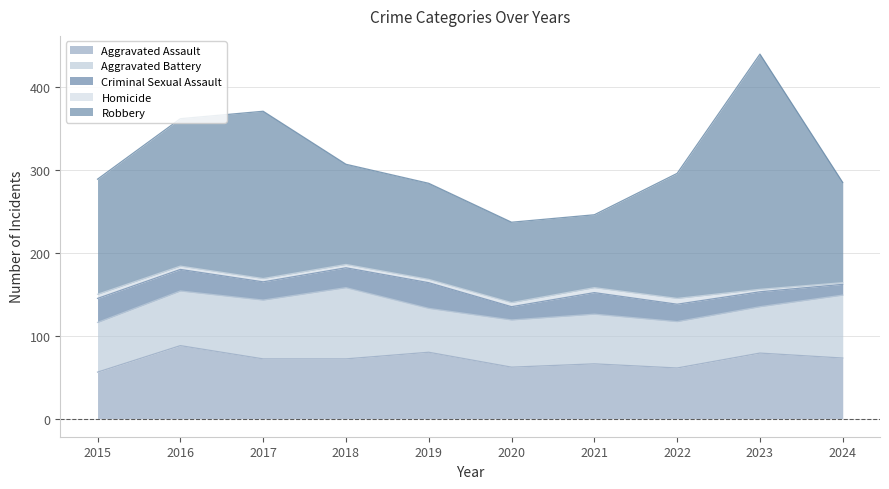

At which label does Criminal Sexual Assault reach its peak?

2019